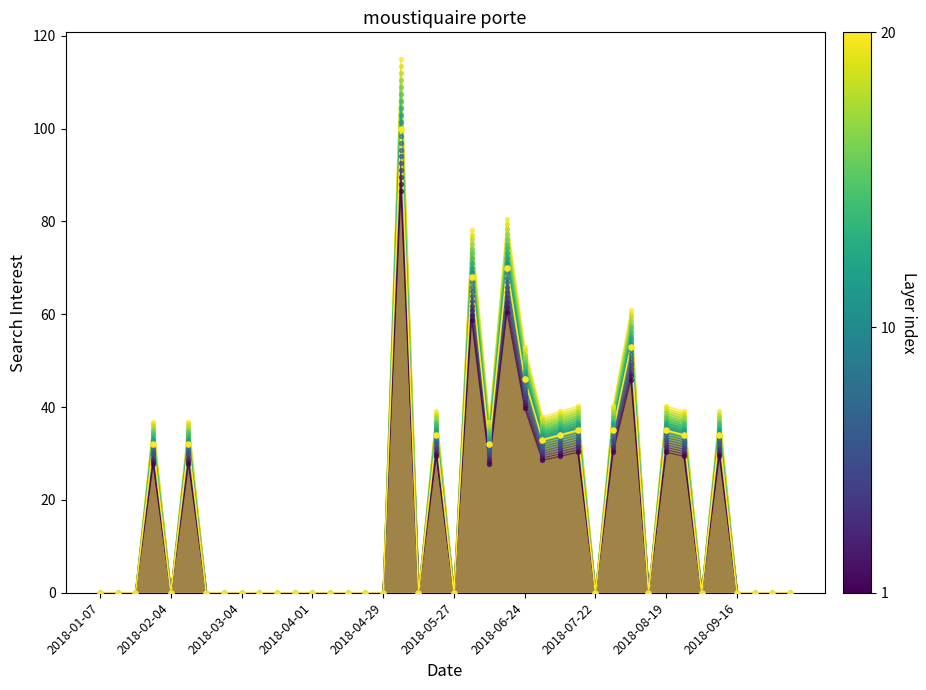

Which has a higher value, 2018-08-12 or 2018-06-24?

2018-06-24